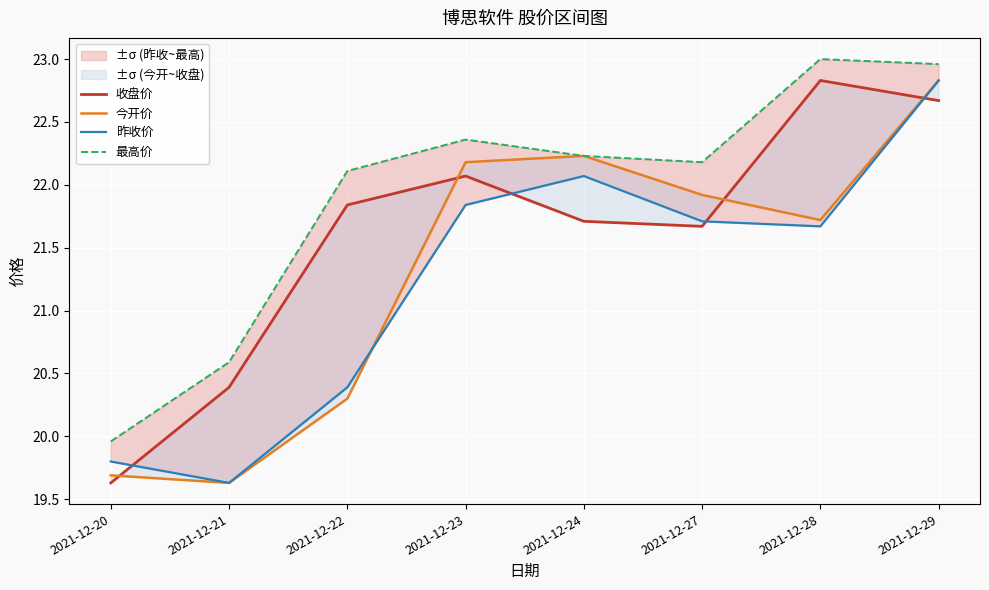

What is the value of the 最高价 point at the 1st from the left?

20.0